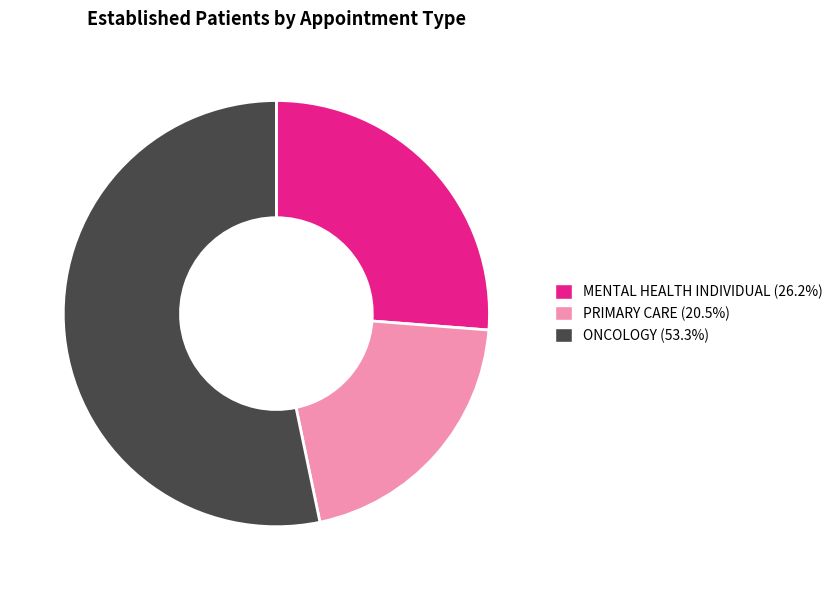

How many slices are in this pie chart?

3